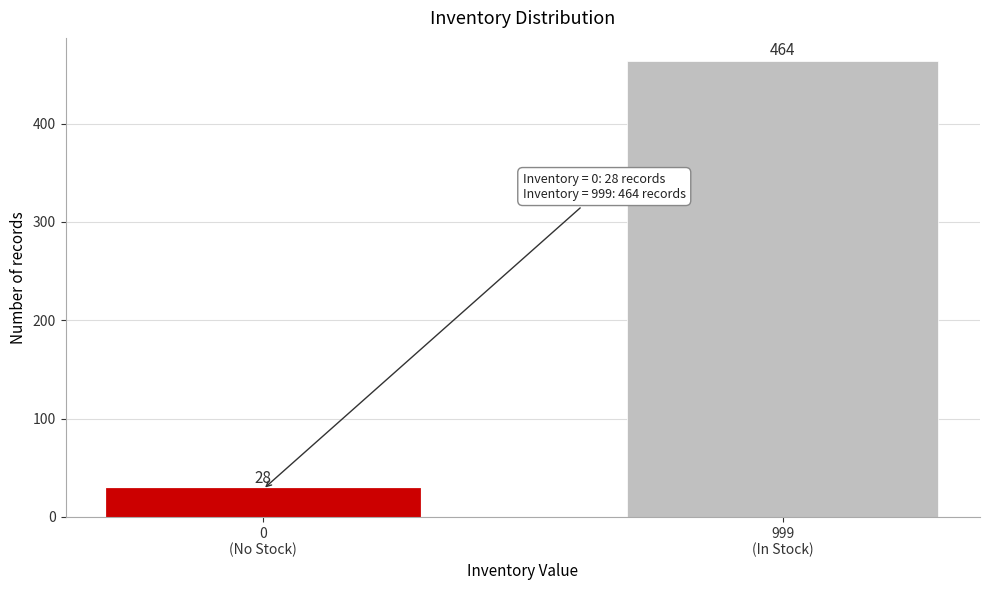

Reading right to left, list all the values displayed in this chart.

464	28